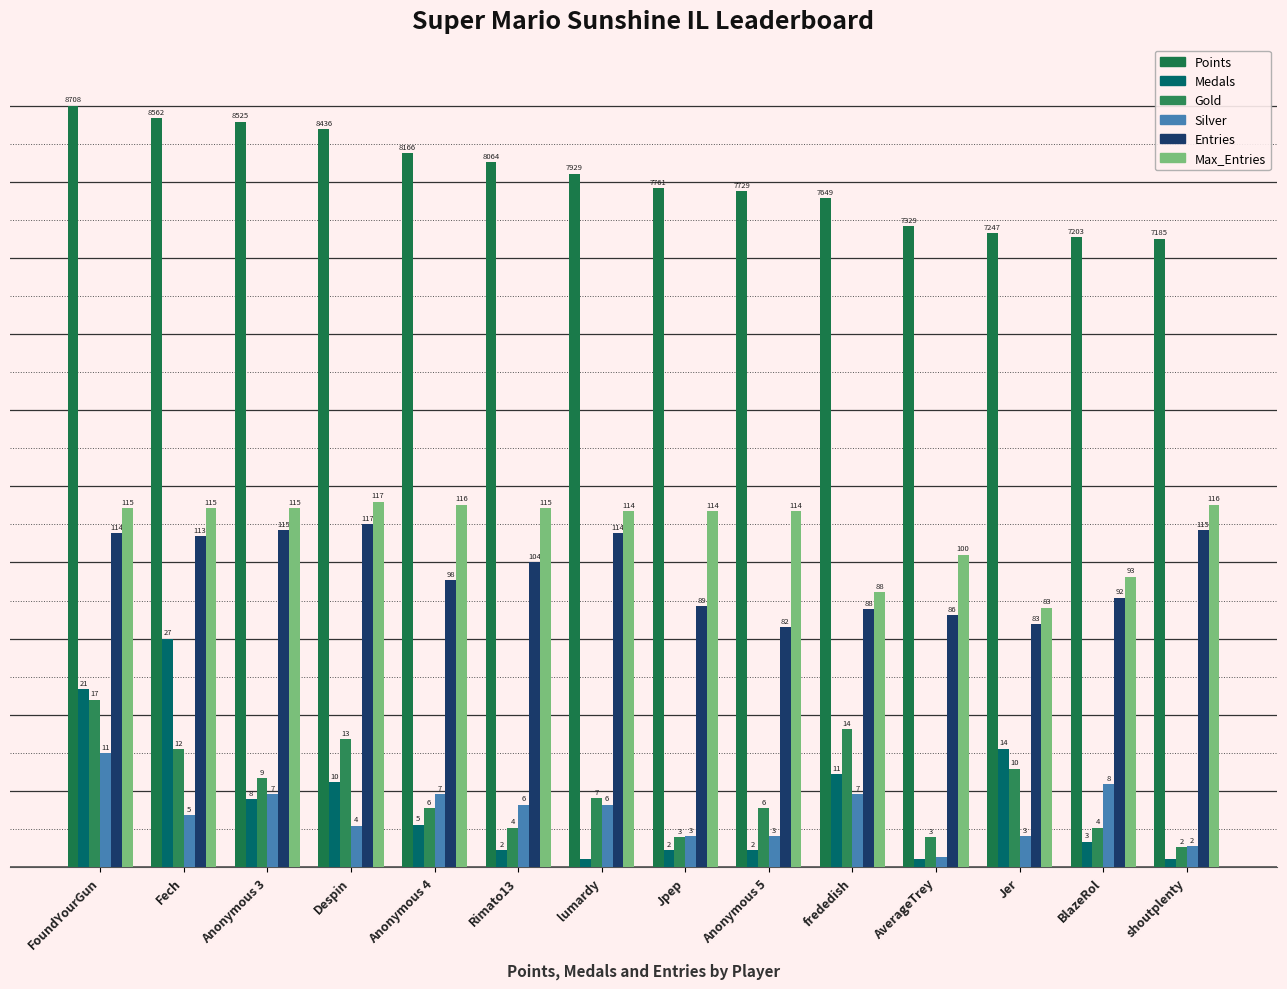

At frededish, list the series in order from largest to smallest.

Points, Max_Entries, Entries, Gold, Medals, Silver